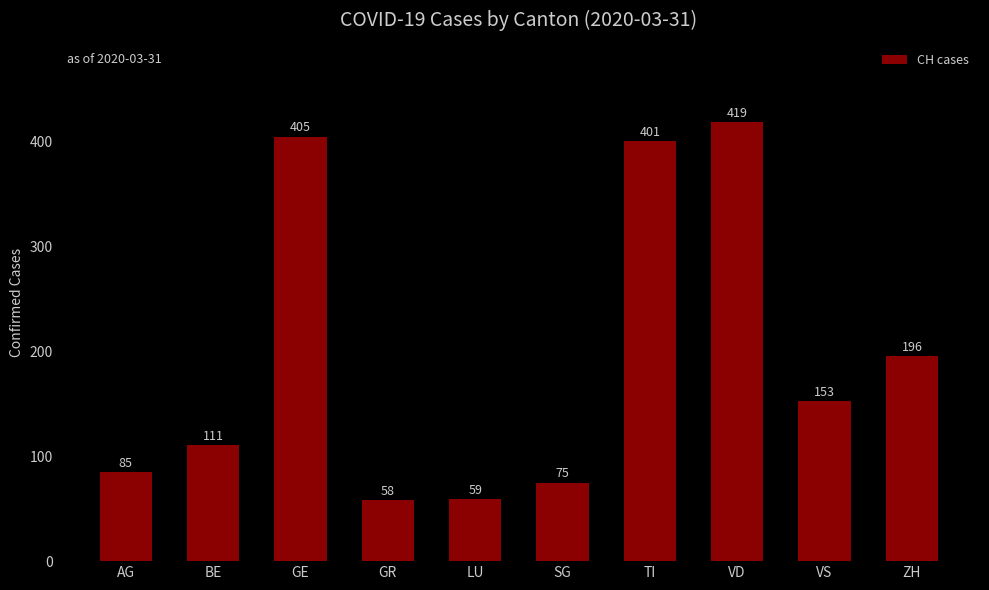

What is the smallest value displayed?

58